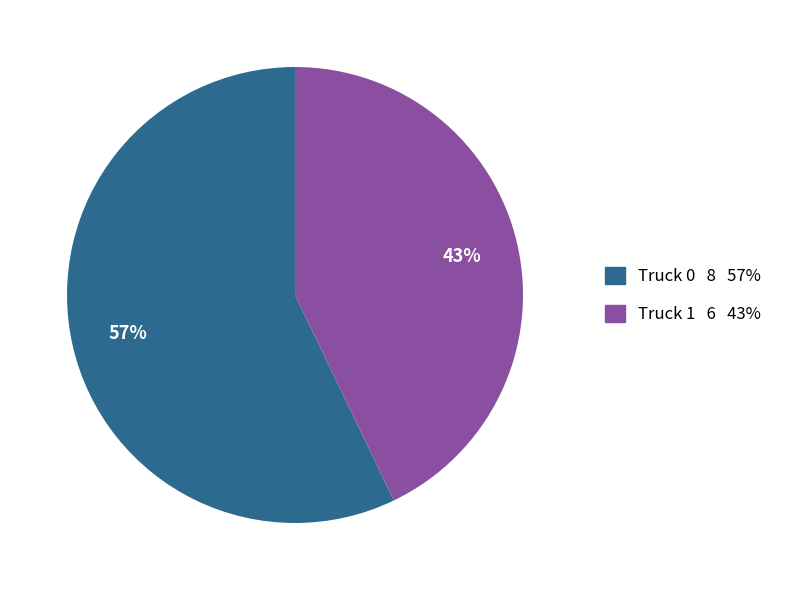

Rank the categories by value from highest to lowest.

Truck 0, Truck 1